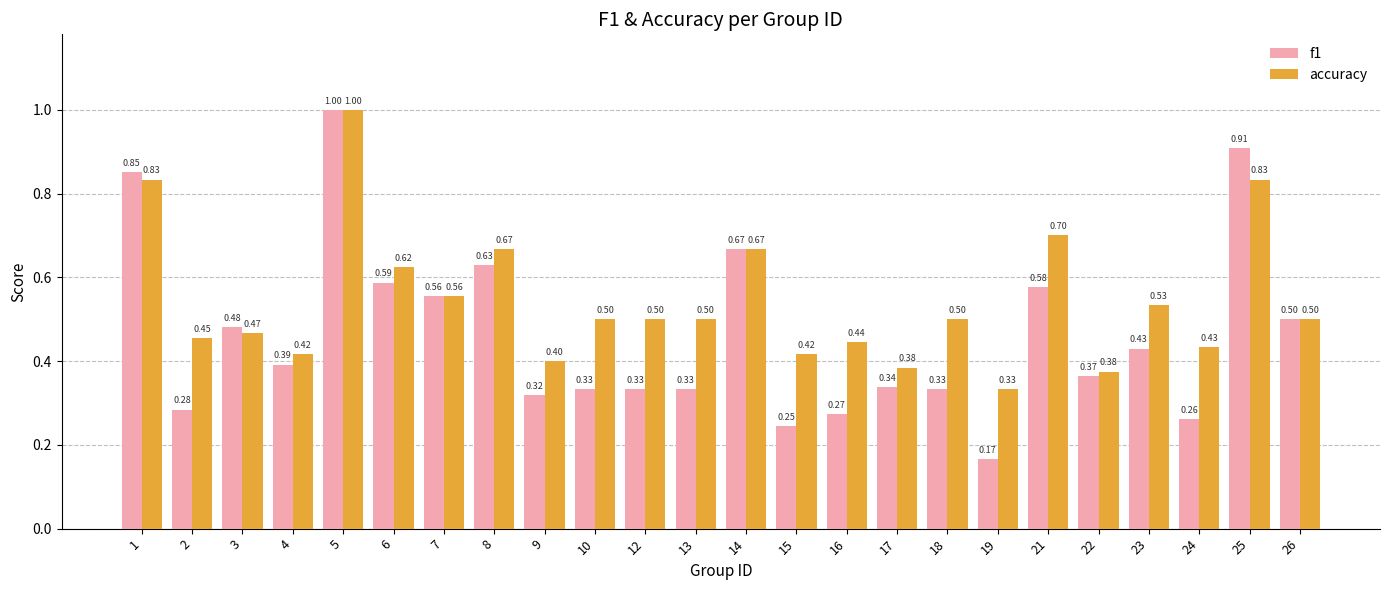

What is the maximum value shown in the chart?

1.0